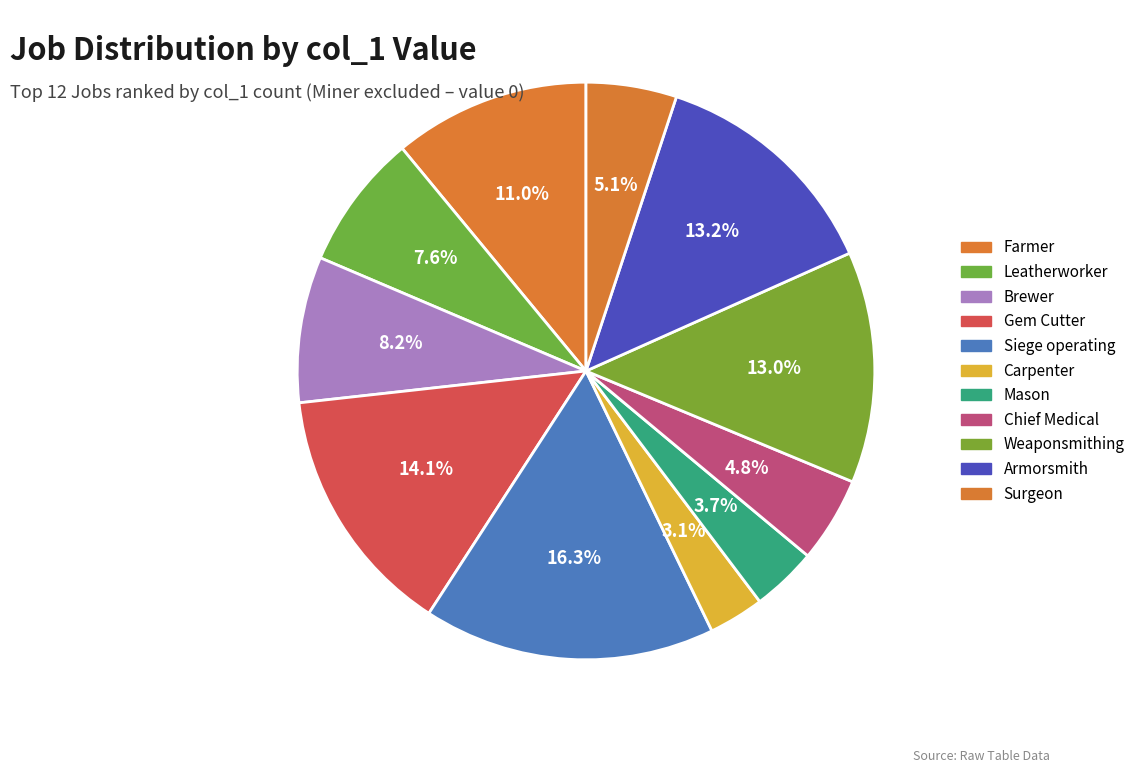

How many slices are in this pie chart?

11